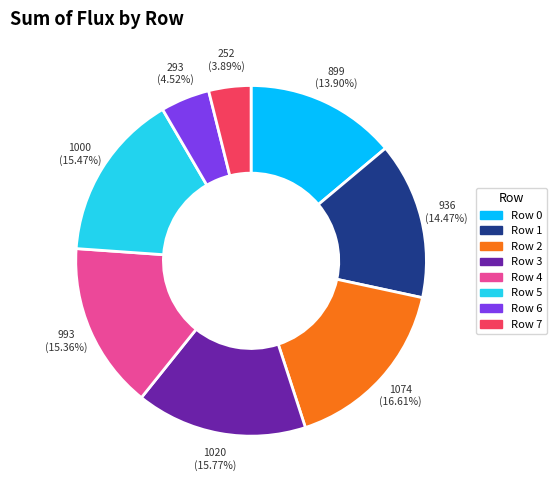

To the nearest percent, what portion does Row 4 represent?

15%